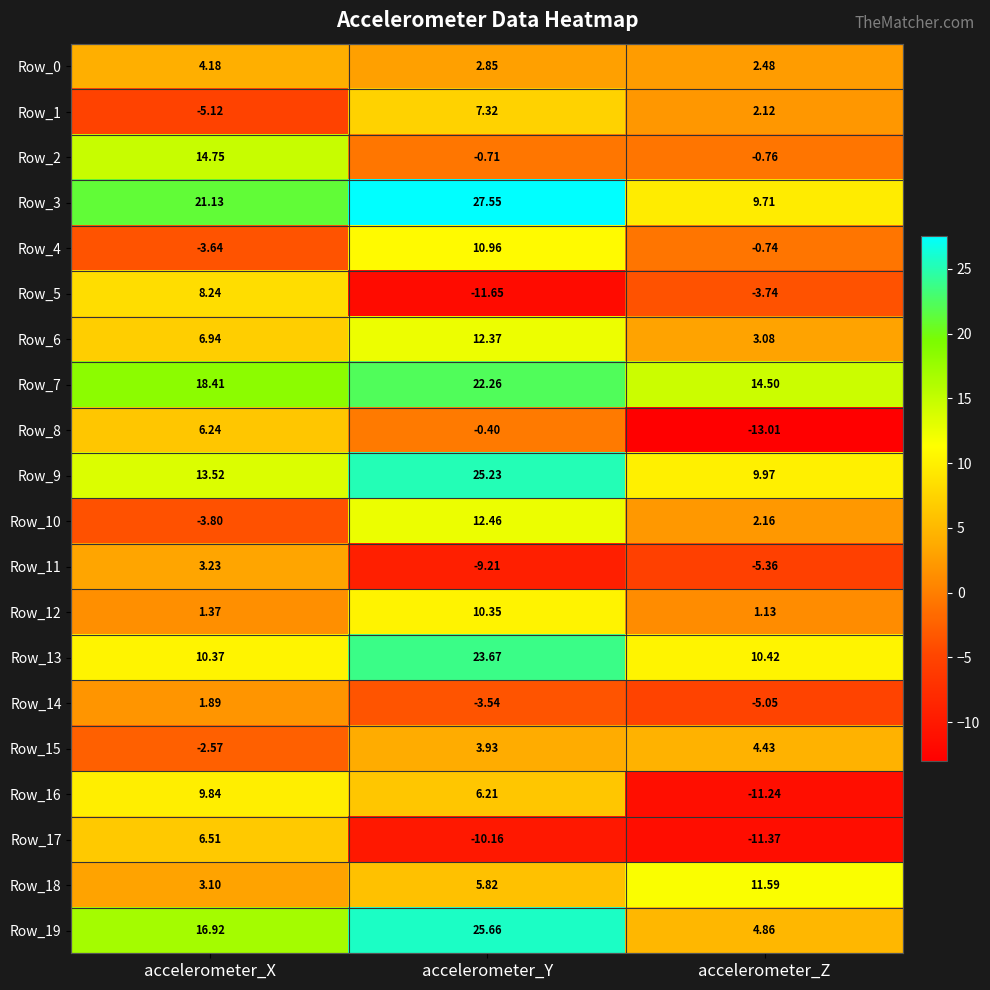

Rank the categories by Row_7 value from highest to lowest.

accelerometer_Y, accelerometer_X, accelerometer_Z